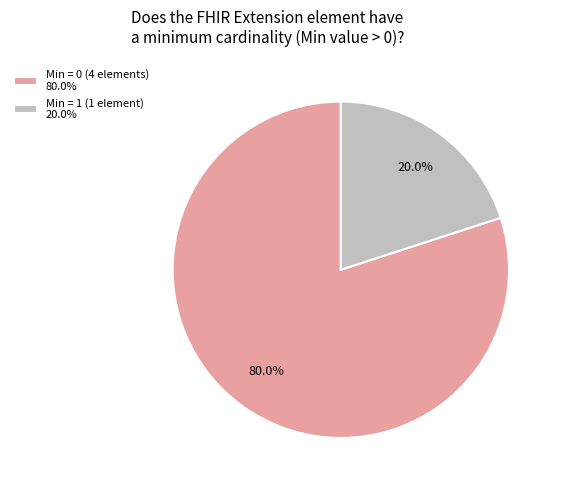

How many segments does this pie chart have?

2